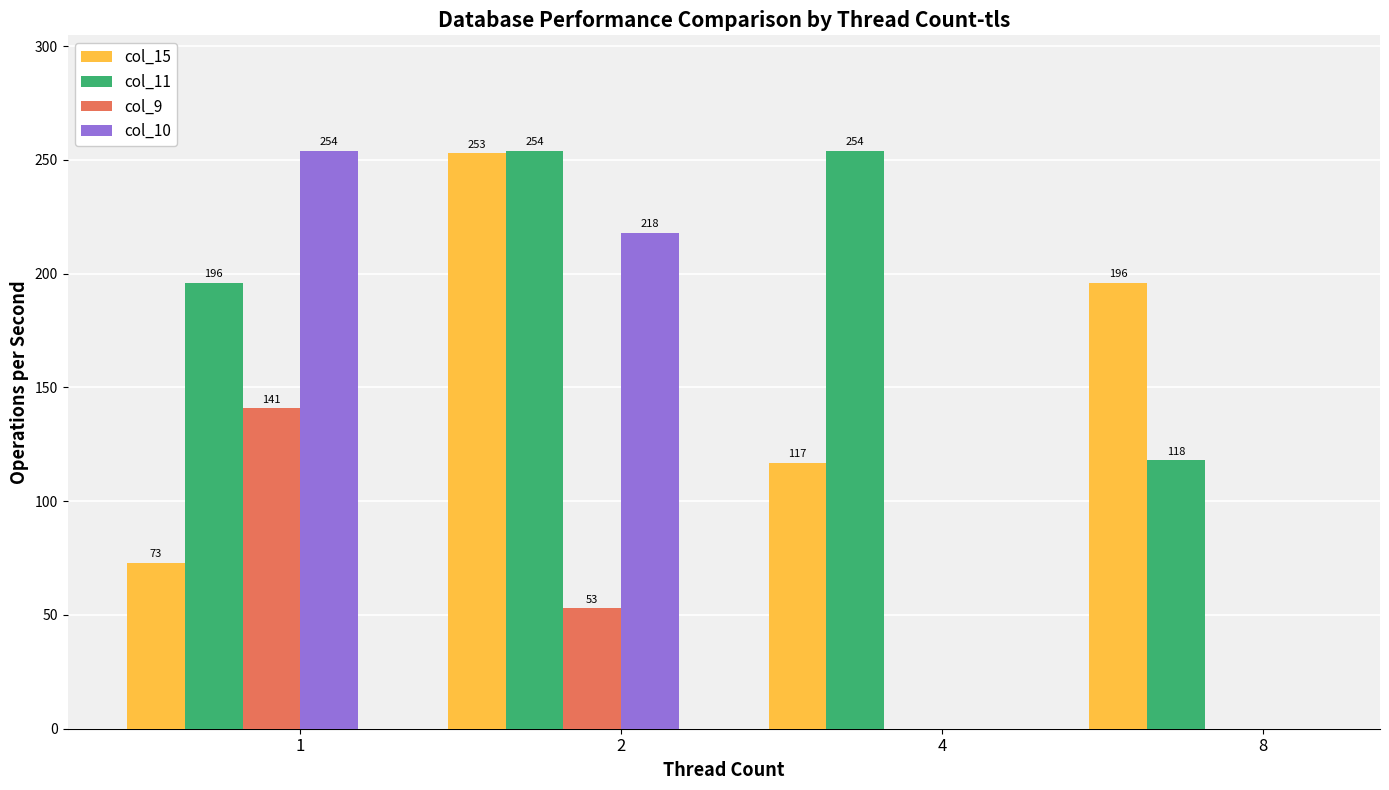

How many categories are shown in the chart?

4